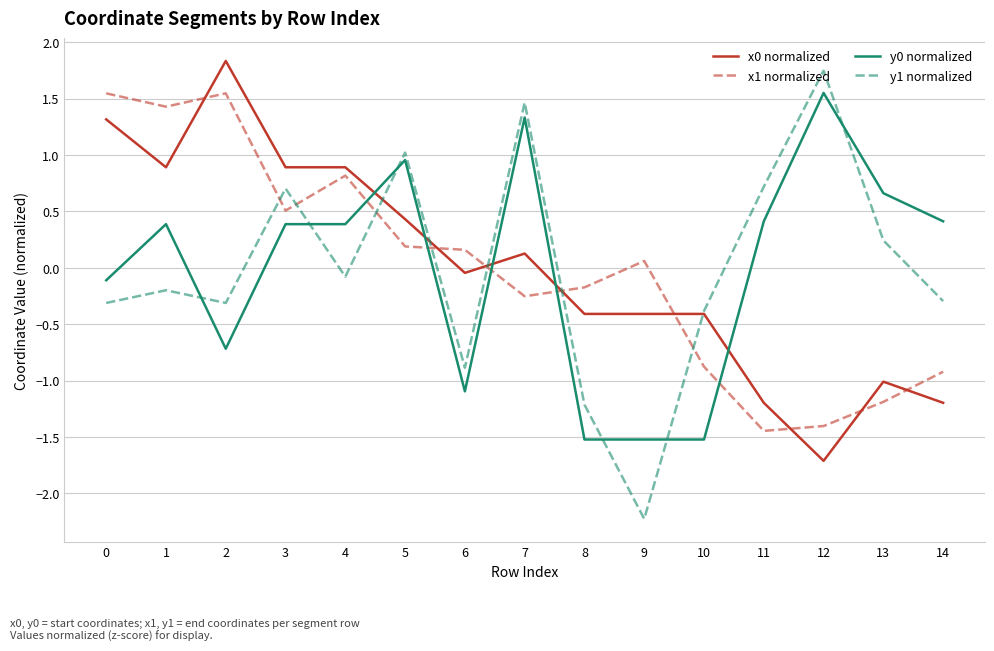

Between which two adjacent categories do y0 normalized and y1 normalized first intersect?

1 and 2